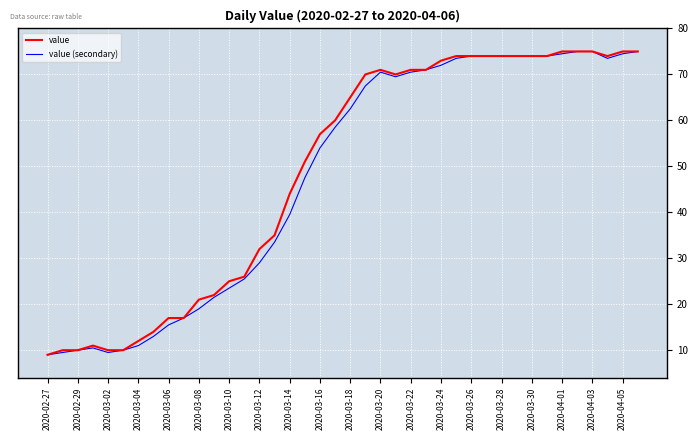

What is the highest value of the value series?

75.0